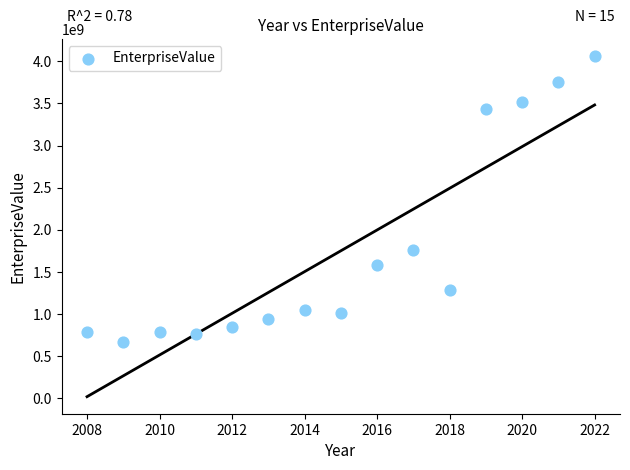

What Y value in the scatter plot is closest to 2366982456?

1757254810.0